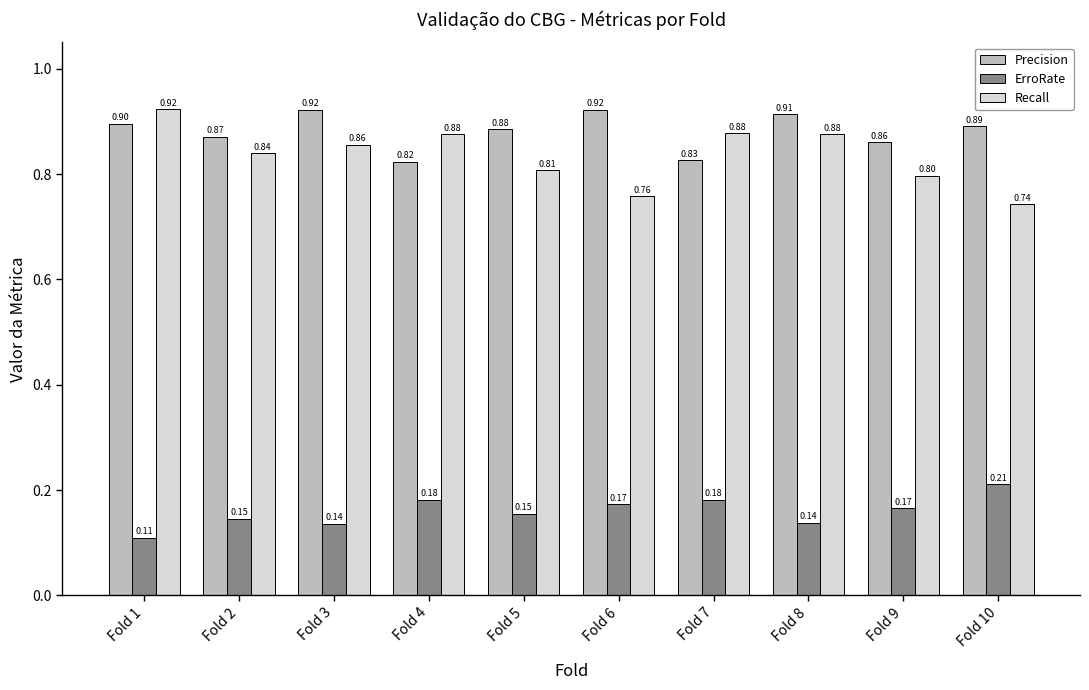

Is it true that ErroRate equals 0.3 at Fold 10?

False